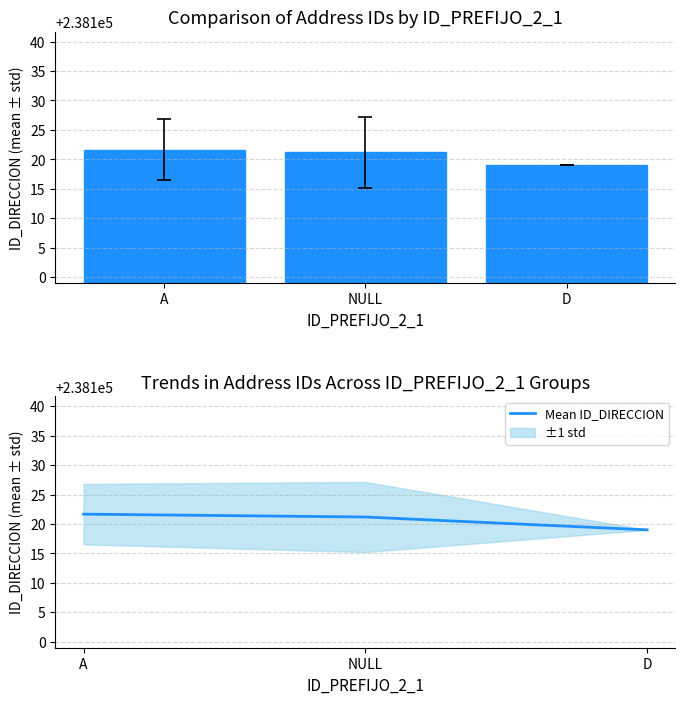

How many groups of bars are there?

3